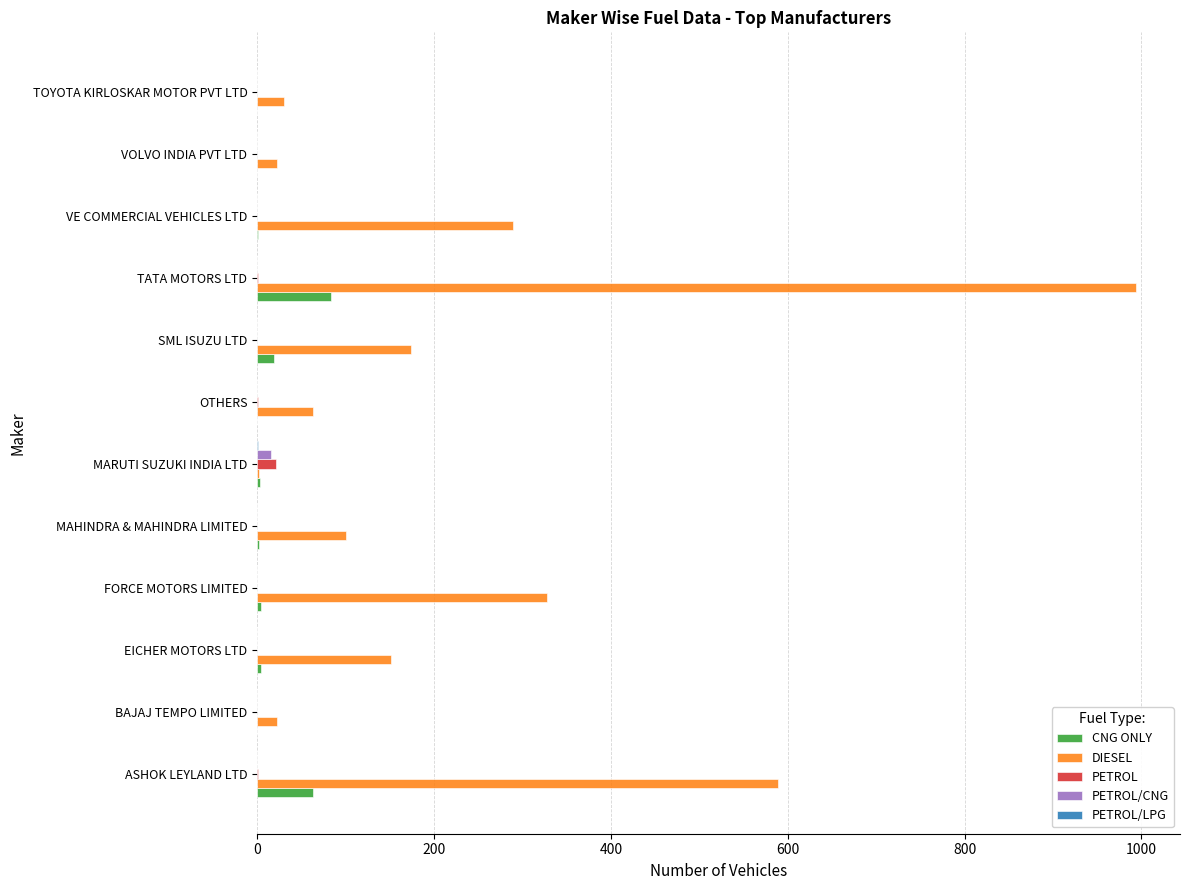

What is the sum of all PETROL values?

24